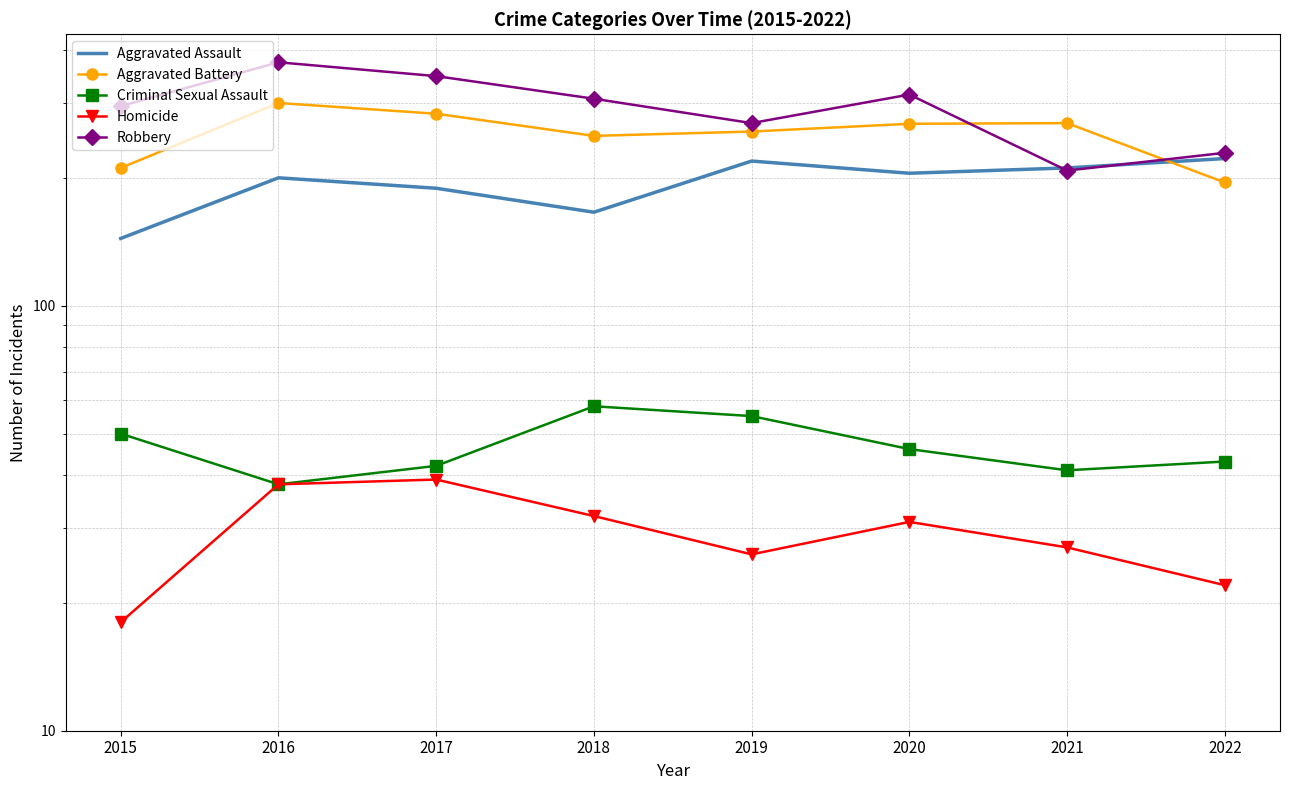

How many data points in Aggravated Assault are above 205?

3